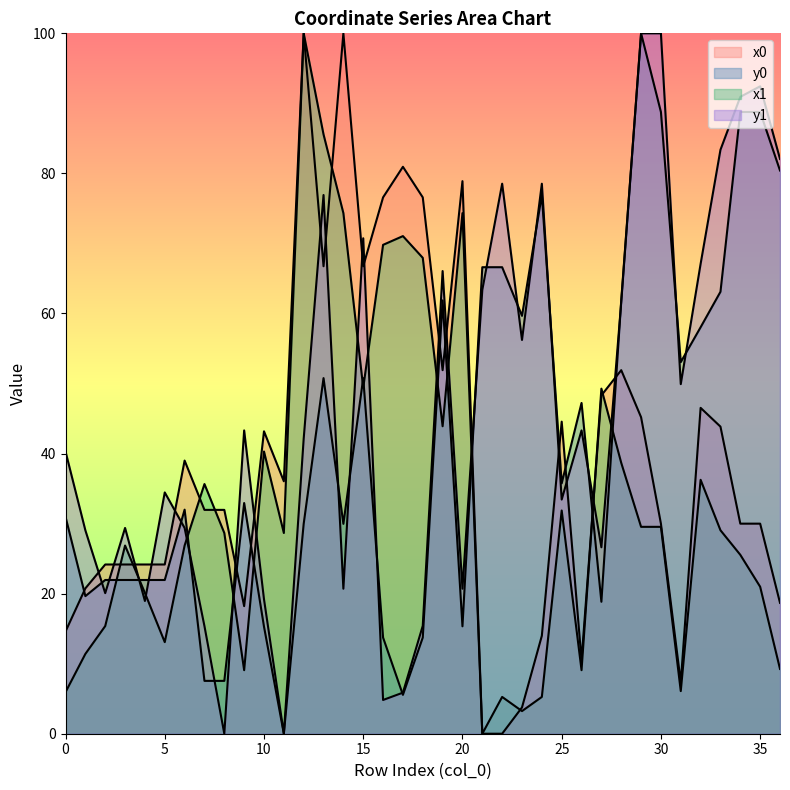

True or false: x1 has more than 2 interior local peaks.

True